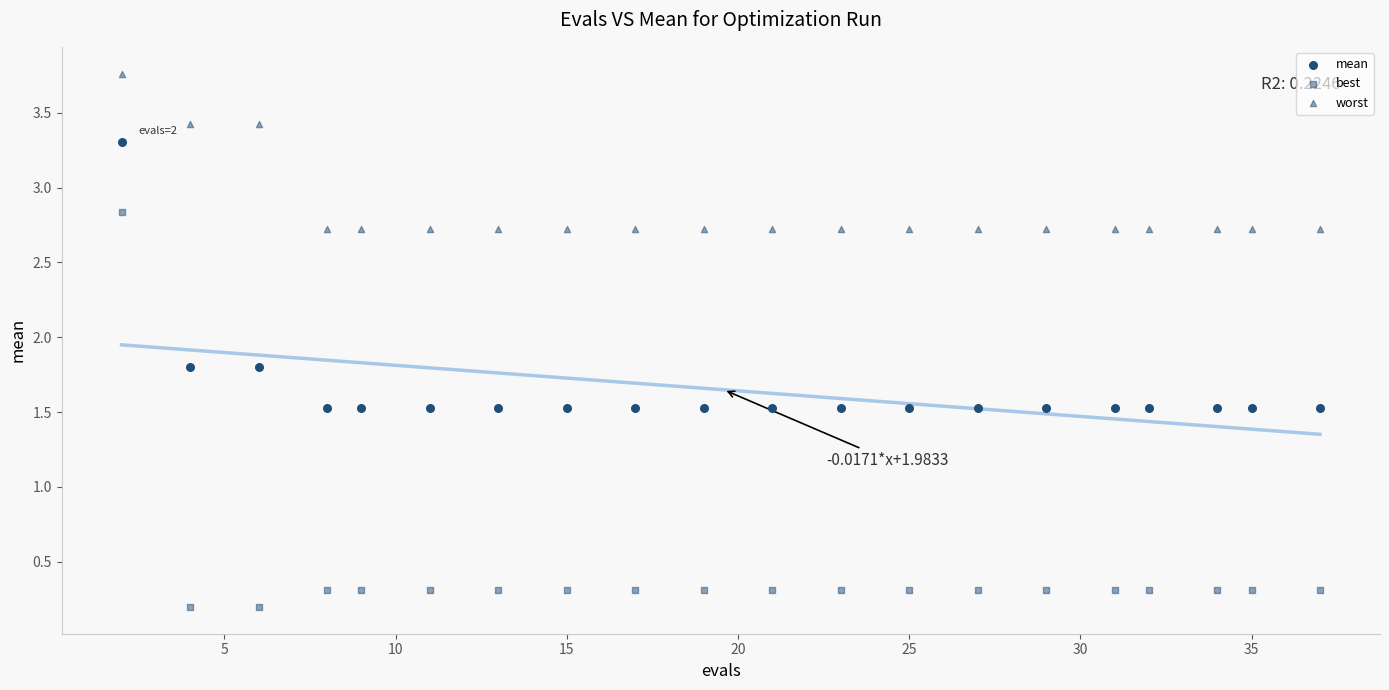

How many data points are displayed?

60